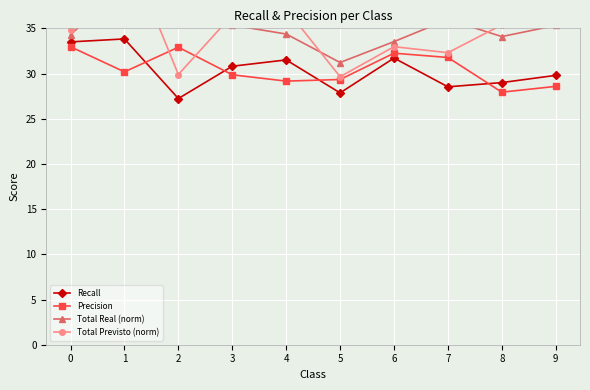

What is the difference between the second highest and second lowest values in the Total Previsto (norm) series?

7.2